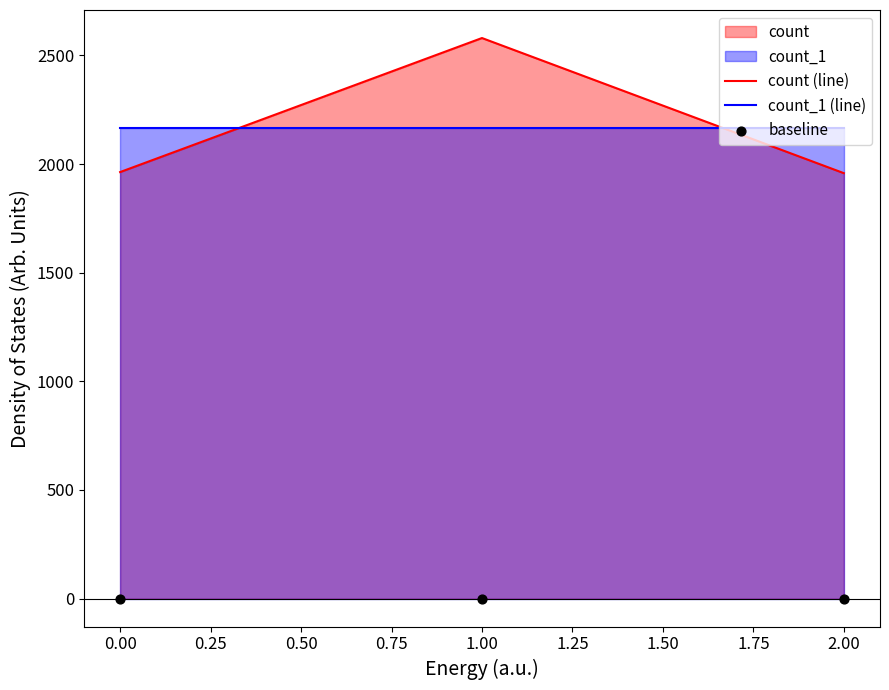

Which series contains the highest Y value?

count (line)